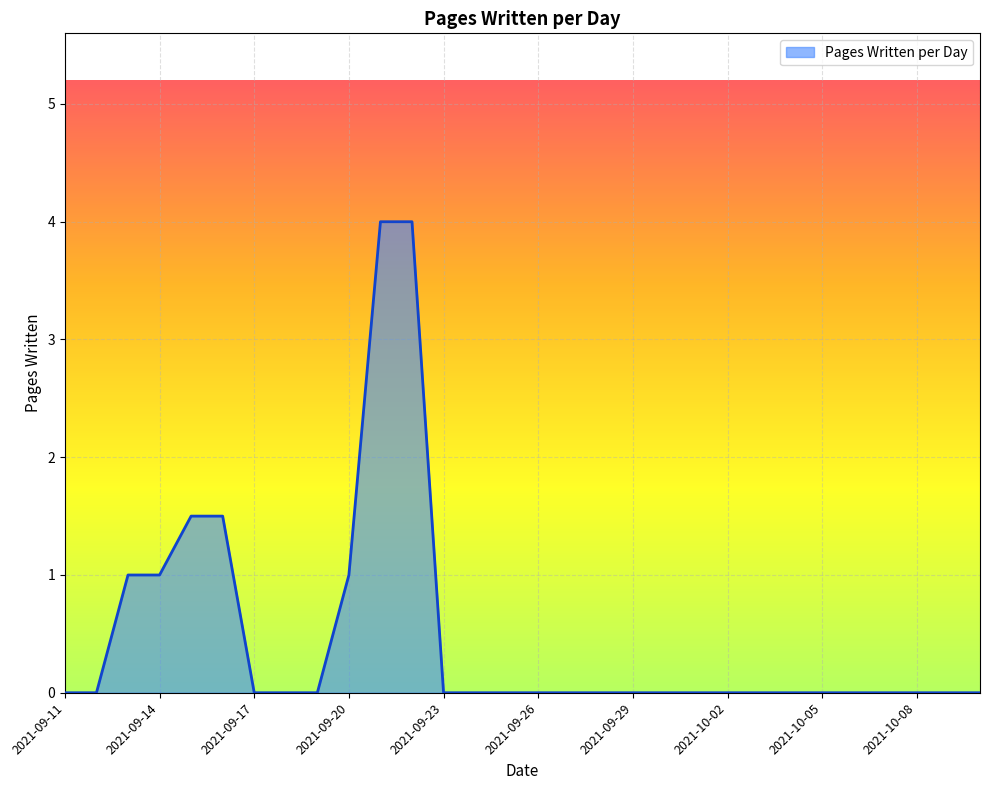

Reading left to right, list all the values displayed in this chart.

0.0	0.0	1.0	1.0	1.5	1.5	0.0	0.0	0.0	1.0	4.0	4.0	0.0	0.0	0.0	0.0	0.0	0.0	0.0	0.0	0.0	0.0	0.0	0.0	0.0	0.0	0.0	0.0	0.0	0.0